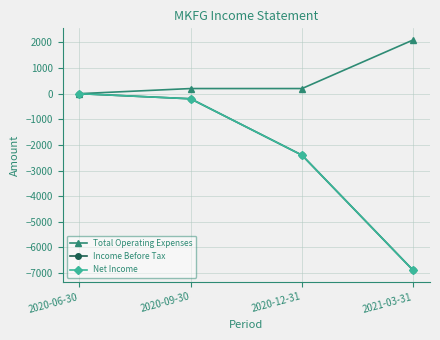

Read the Income Before Tax value at 2020-09-30.

-200